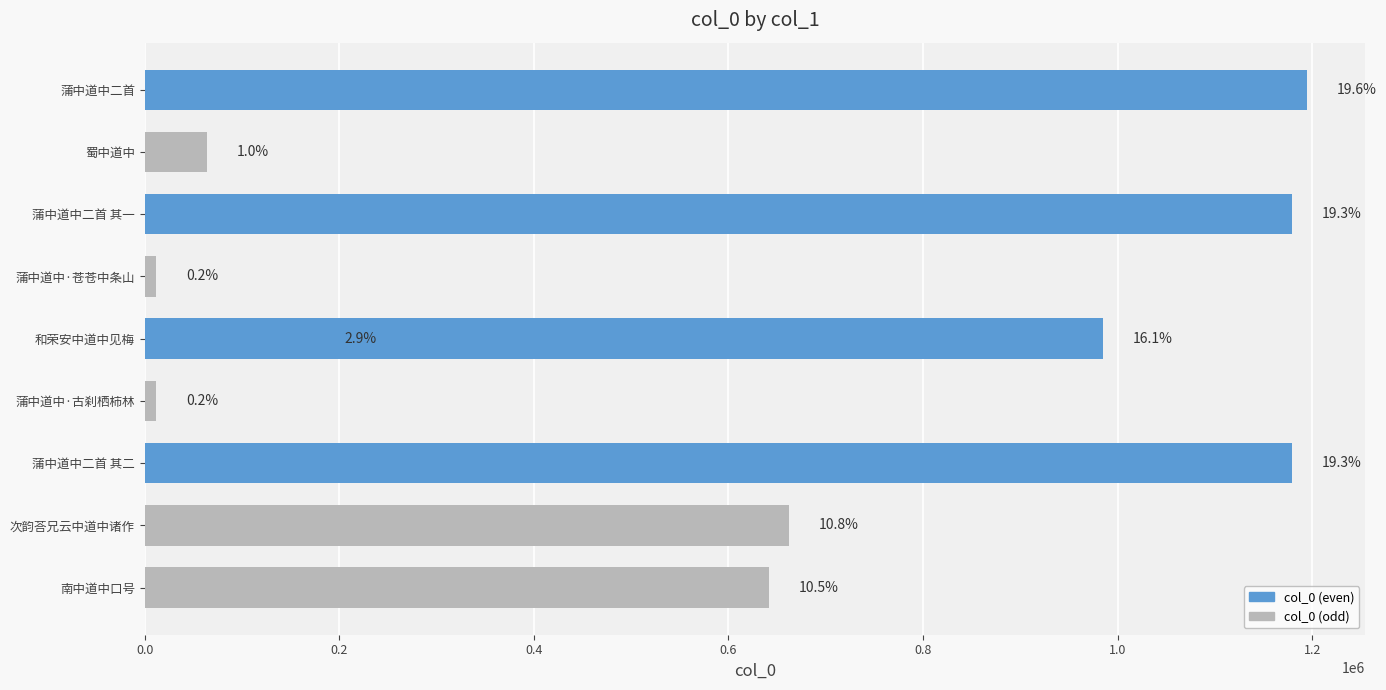

How many data points are above 662446?

4